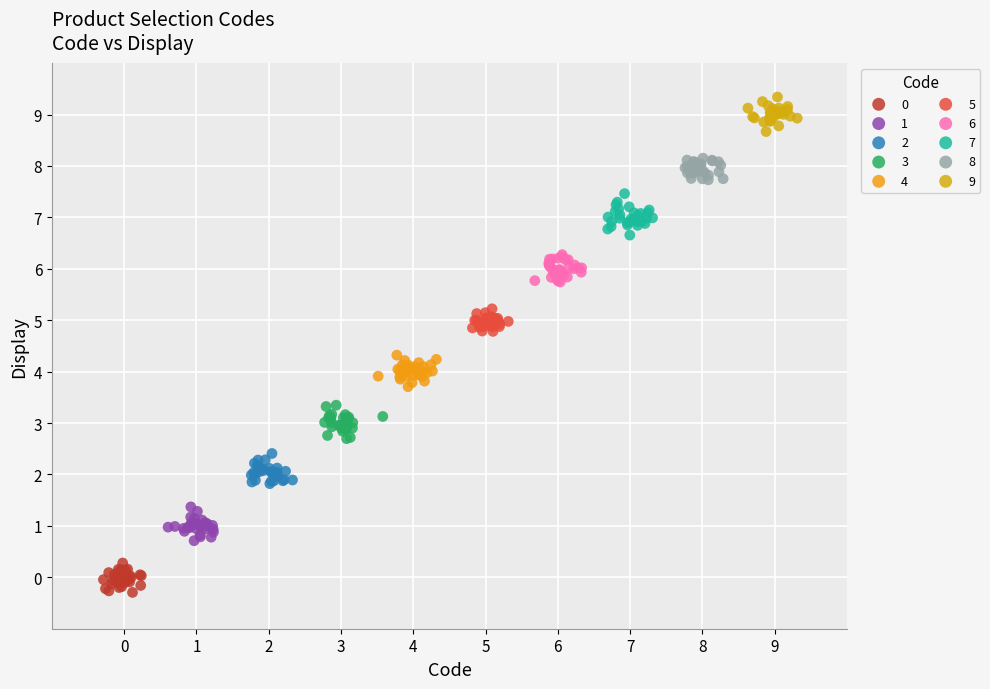

Which series contains the highest Y value?

9